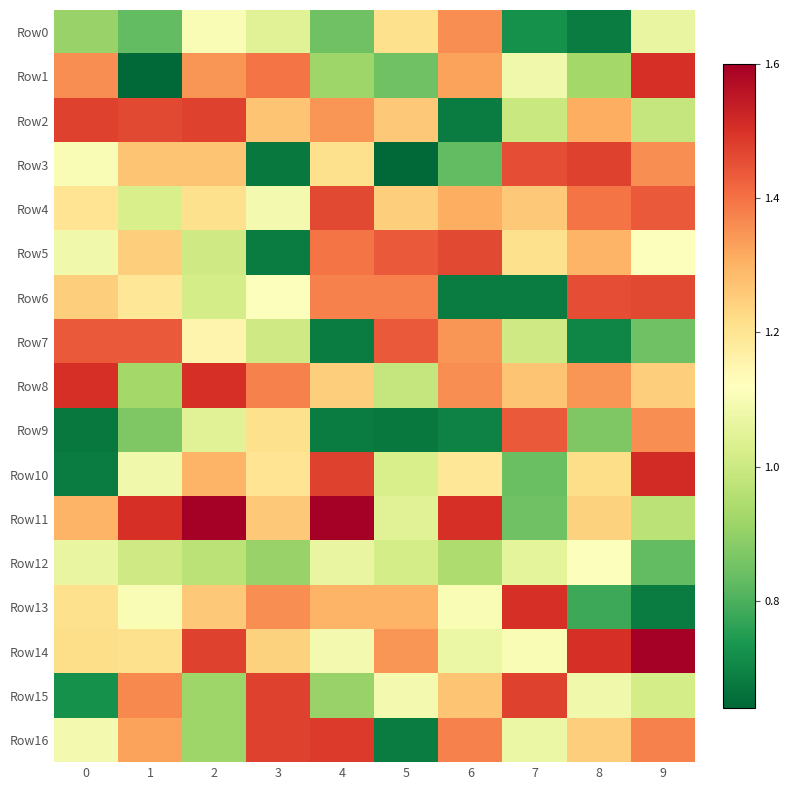

List the series in order of their peak value, lowest first.

Row12, Row0, Row7, Row9, Row4, Row5, Row6, Row2, Row3, Row15, Row16, Row1, Row8, Row13, Row10, Row11, Row14